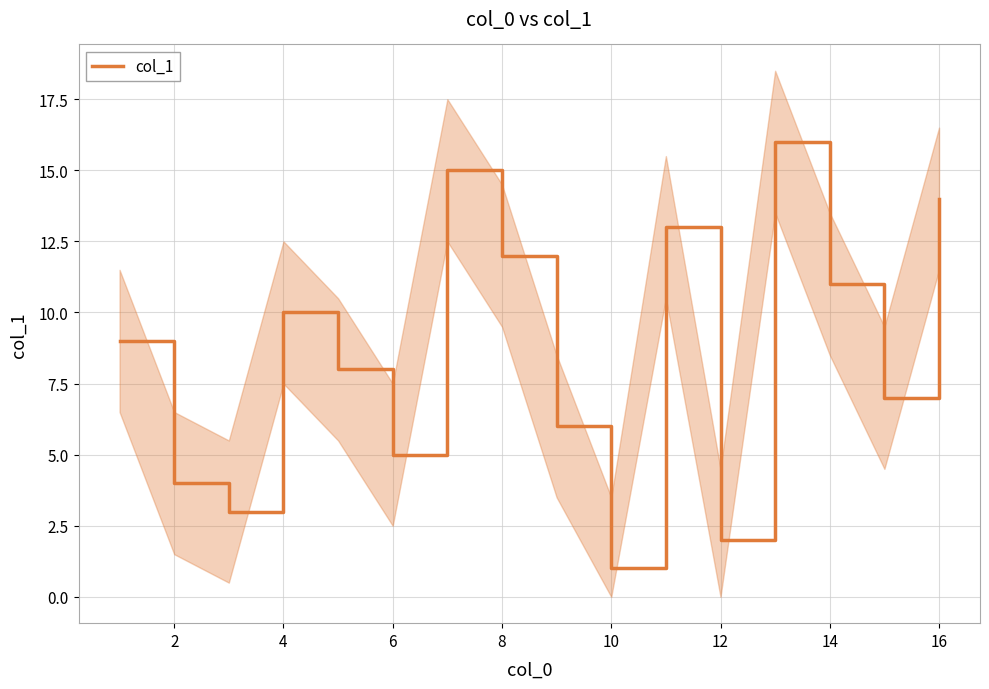

The col_1 series shows 4 at 2. True or false?

True